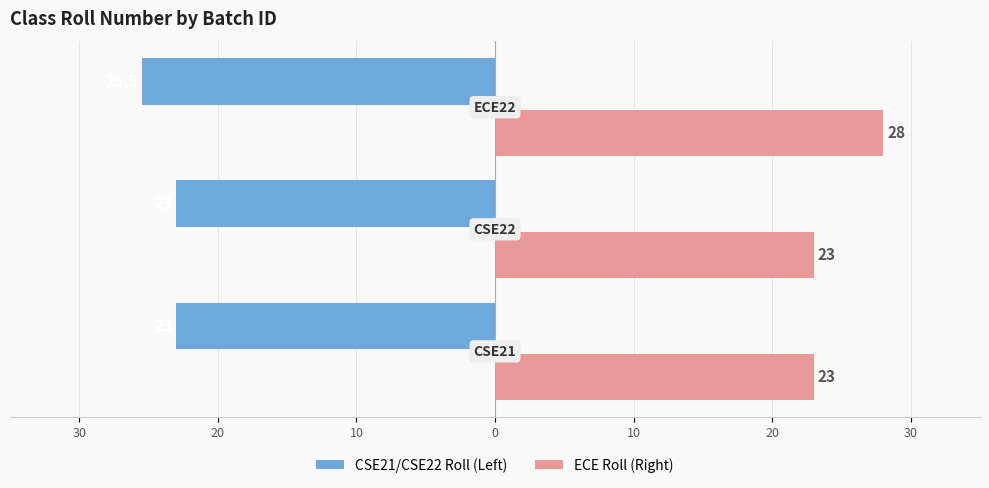

What are all the series names shown in the legend?

CSE21/CSE22 Roll (Left), ECE Roll (Right)